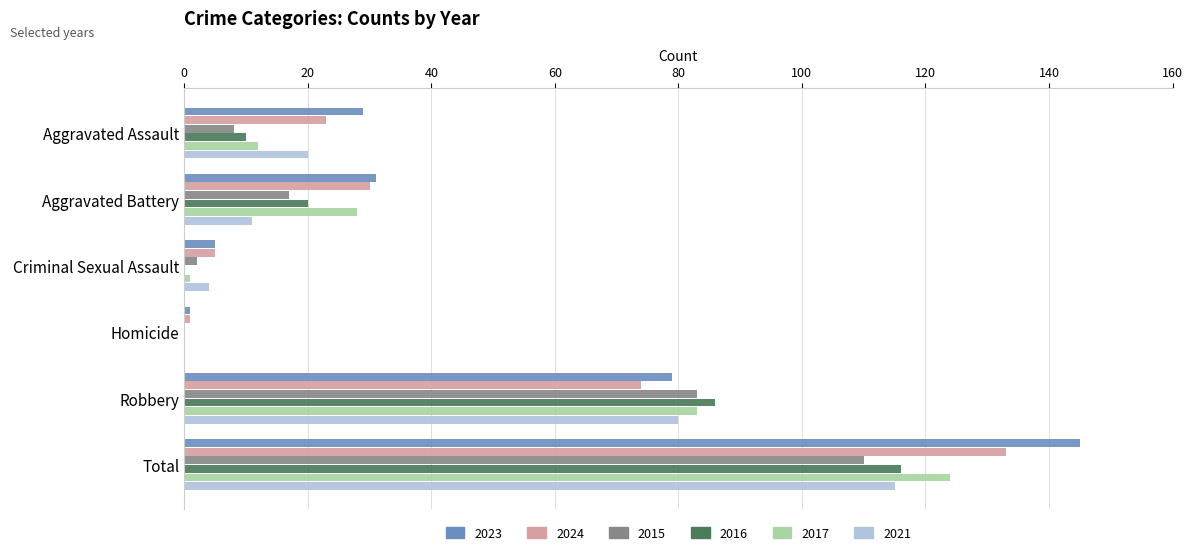

The value of 2024 at Total is 87. True or false?

False